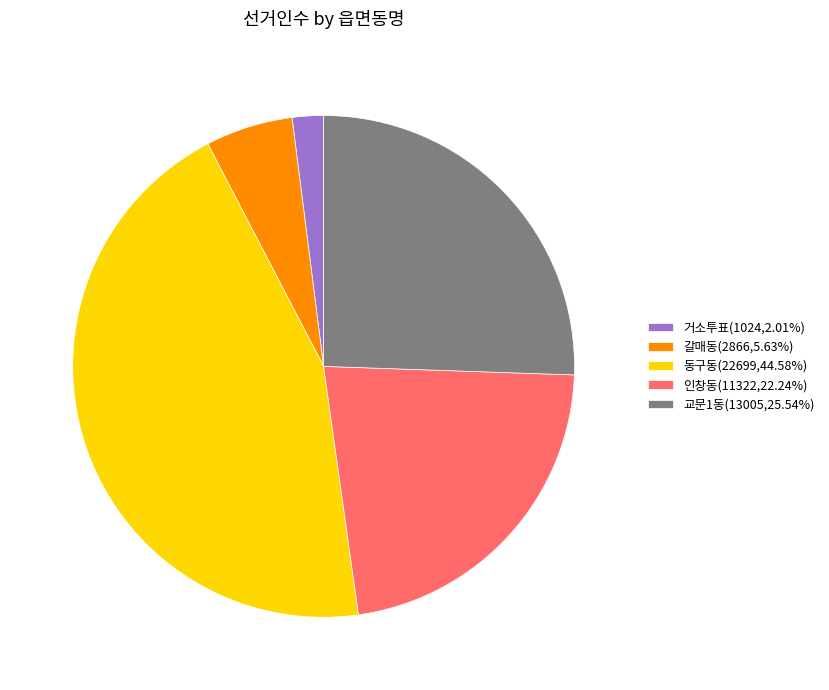

What is the ratio of the value at 인창동(11322,22.24%) to the value at 교문1동(13005,25.54%)?

0.9